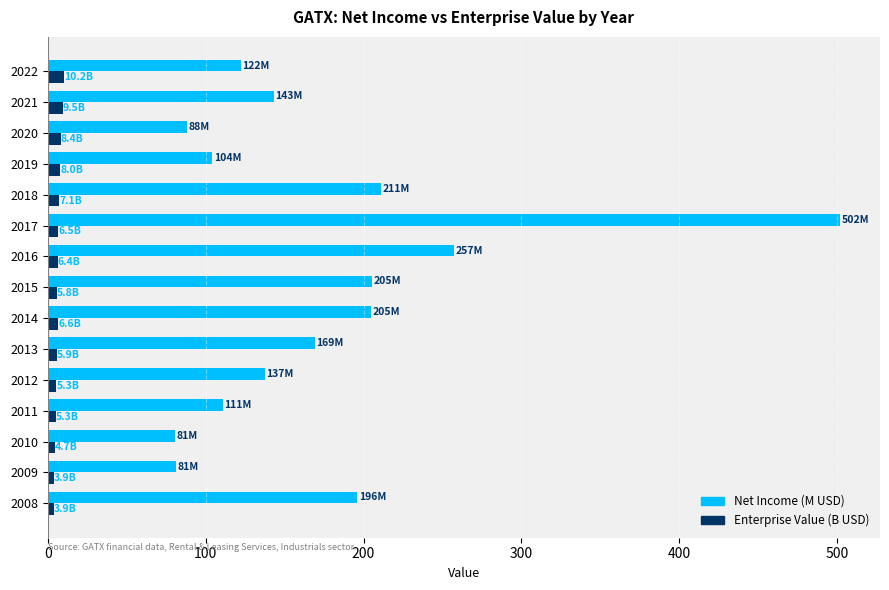

Which series has the largest total across all categories?

Net Income (M USD)